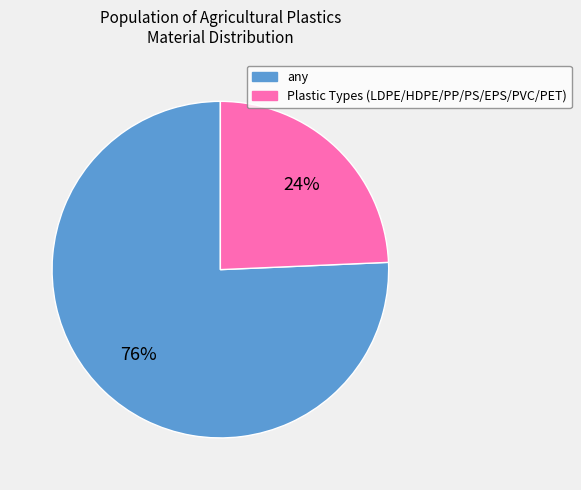

How many segments does this pie chart have?

2